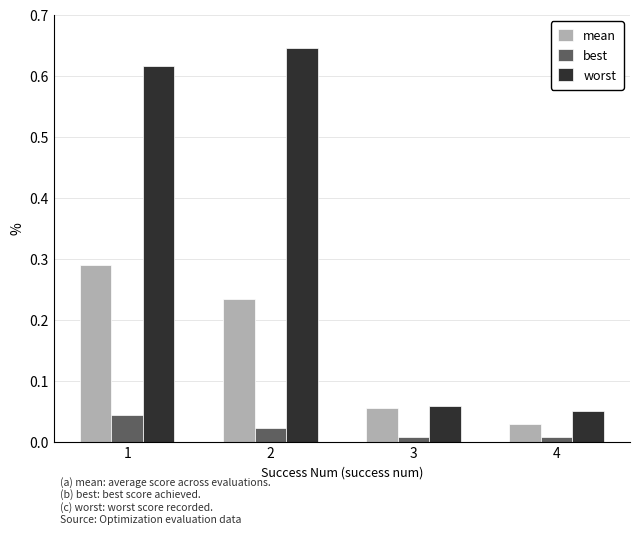

List the series in order of their overall mean, highest first.

worst, mean, best